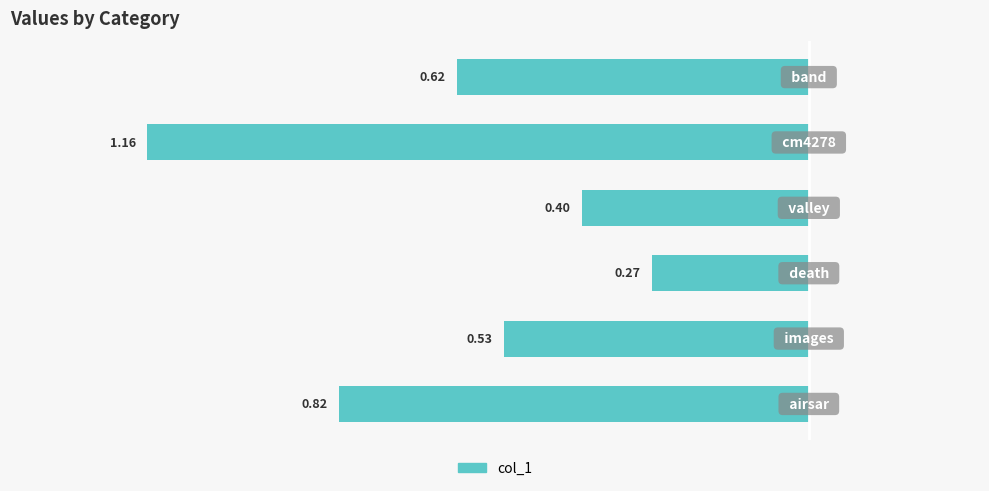

What is the average value?

-0.6